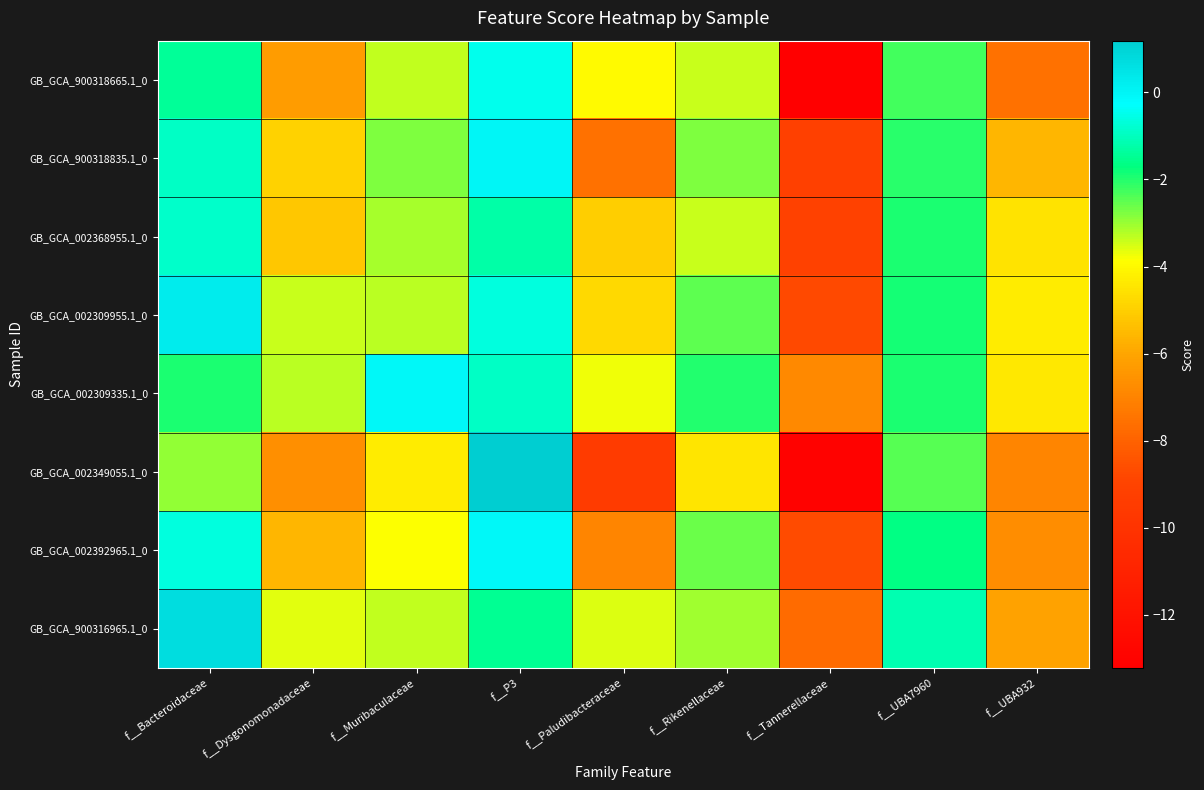

At f__P3, list the series in order from largest to smallest.

GB_GCA_002349055.1_0, GB_GCA_900318835.1_0, GB_GCA_002392965.1_0, GB_GCA_900318665.1_0, GB_GCA_002309955.1_0, GB_GCA_002309335.1_0, GB_GCA_002368955.1_0, GB_GCA_900316965.1_0